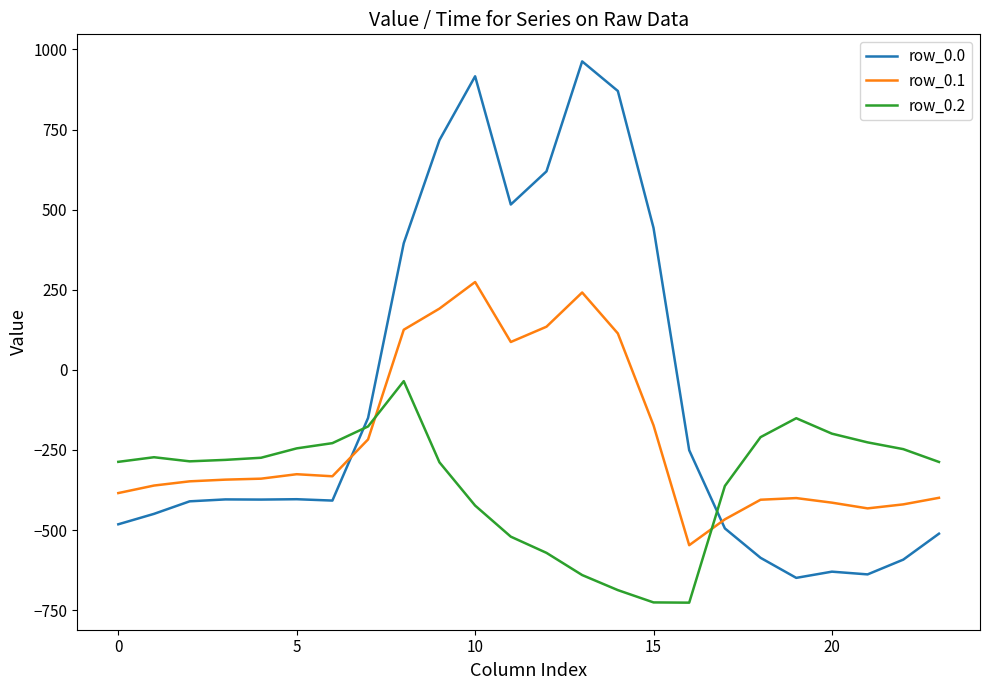

What is the maximum value for row_0.1?

274.1